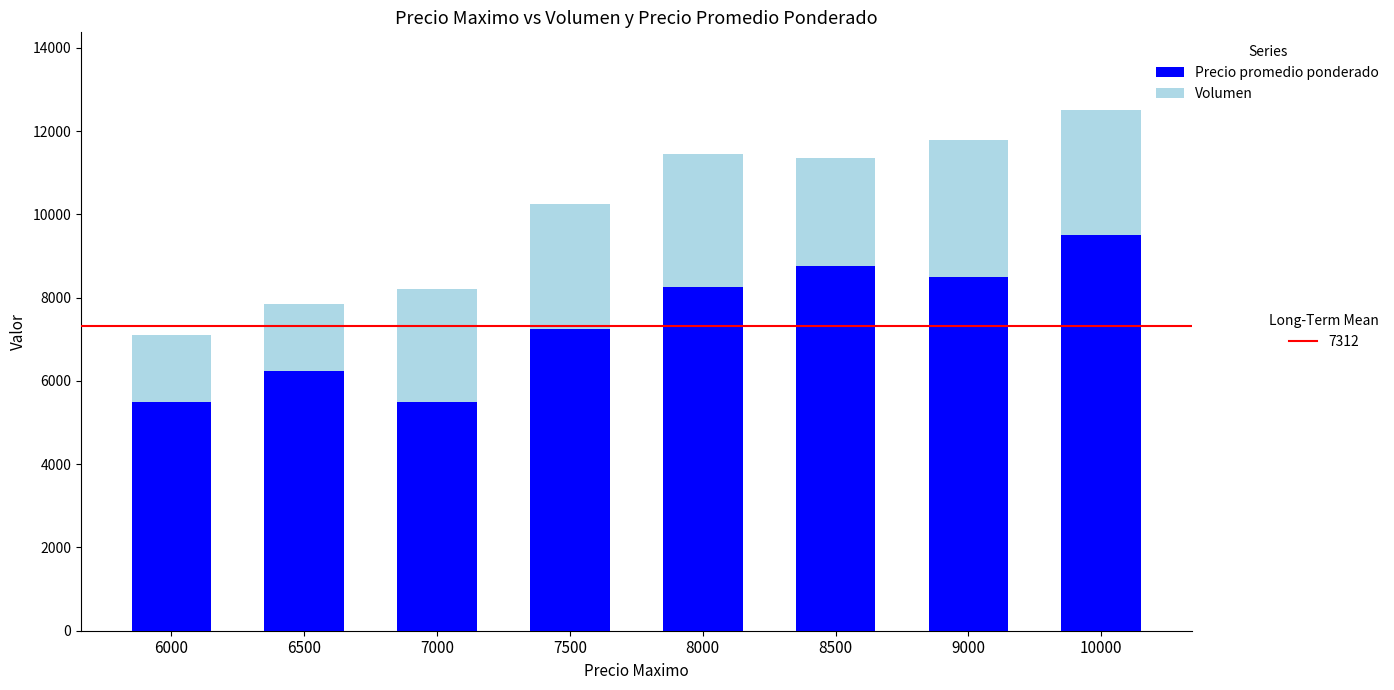

What is the total value across all series at 10000?

12500